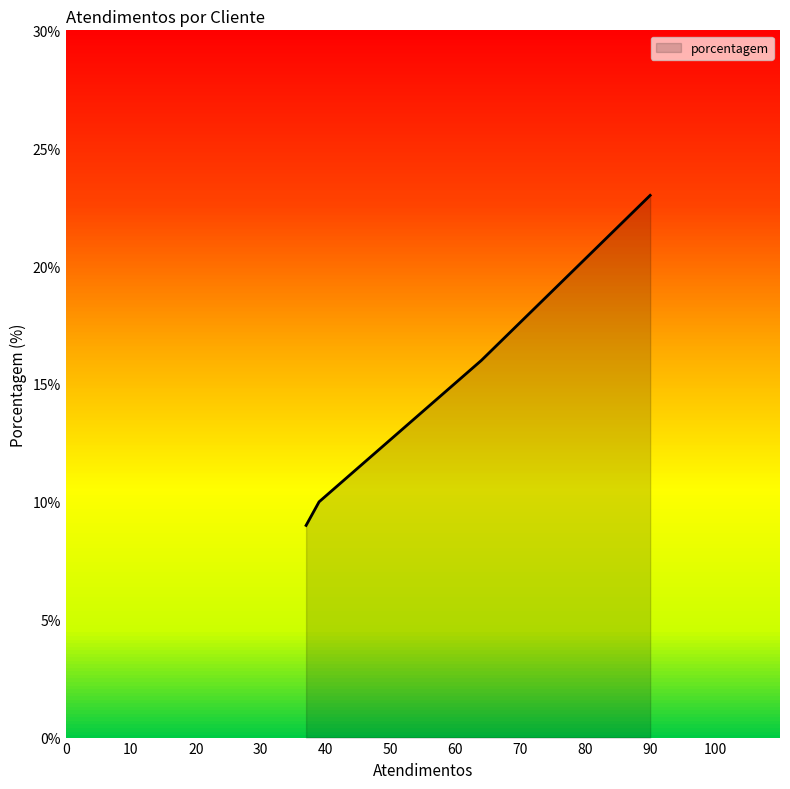

What is the greatest value displayed?

23